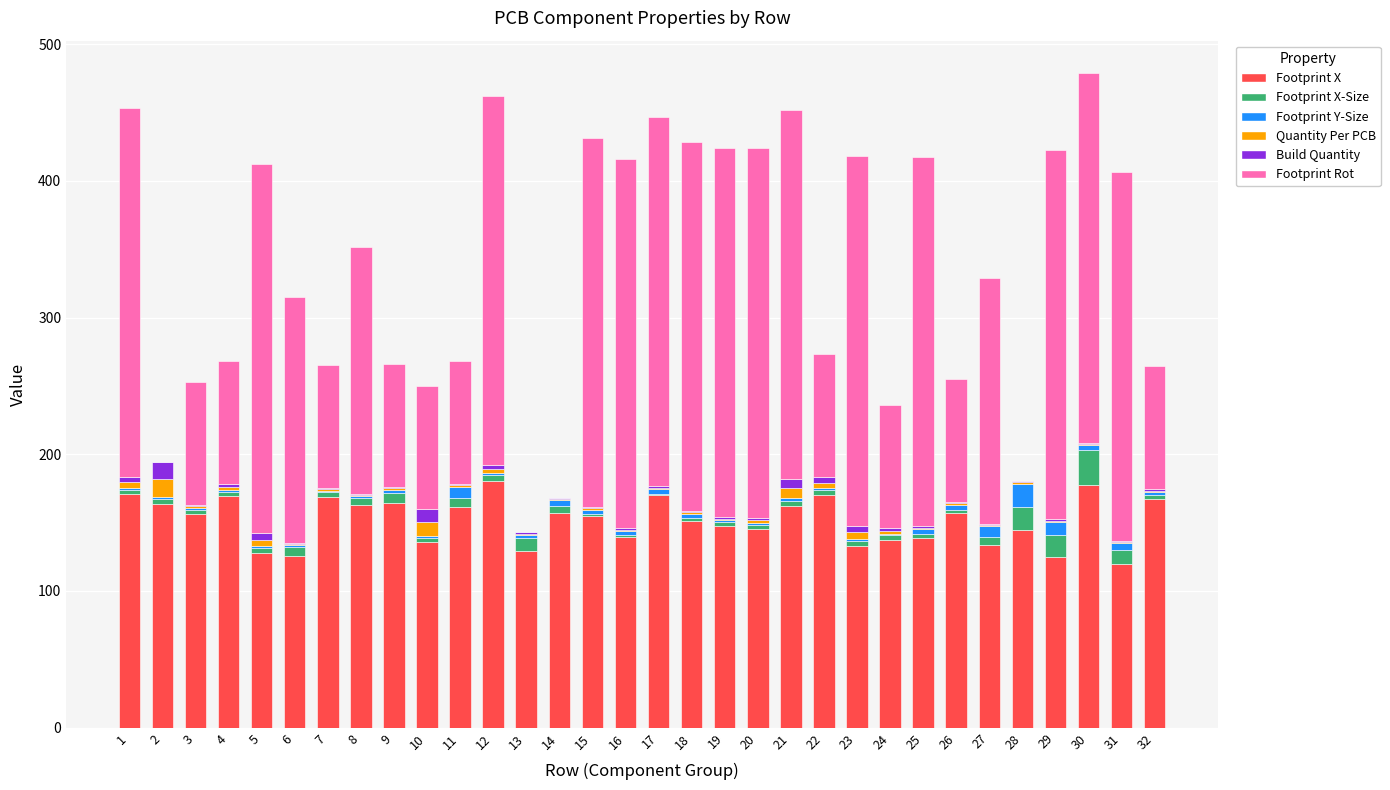

What is the highest value of the Footprint X series?

180.3